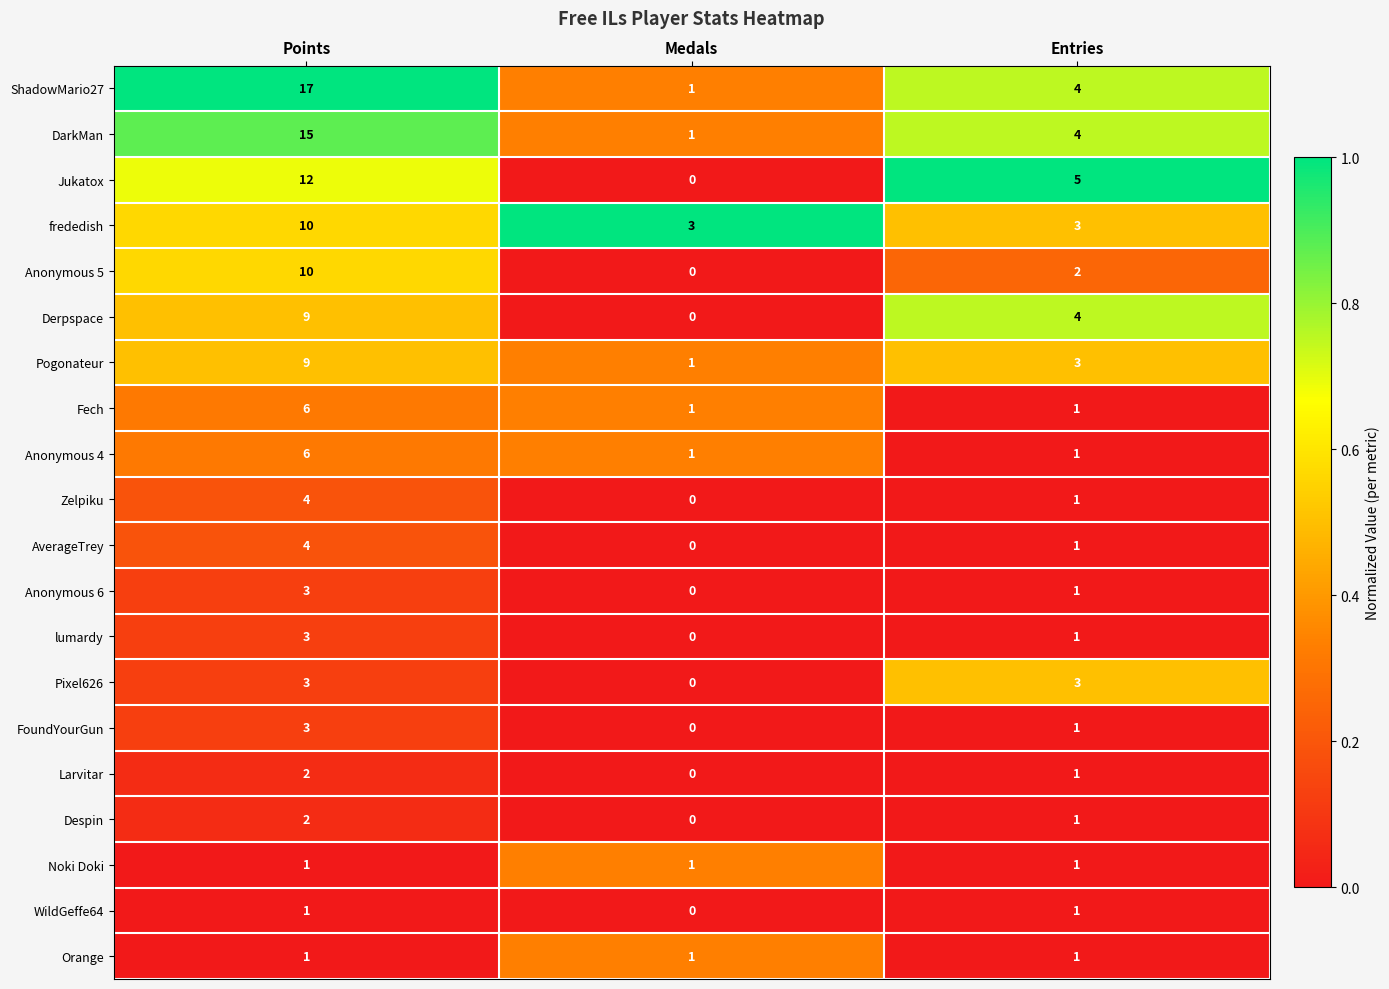

Which series changed the most between Medals and Entries?

Jukatox